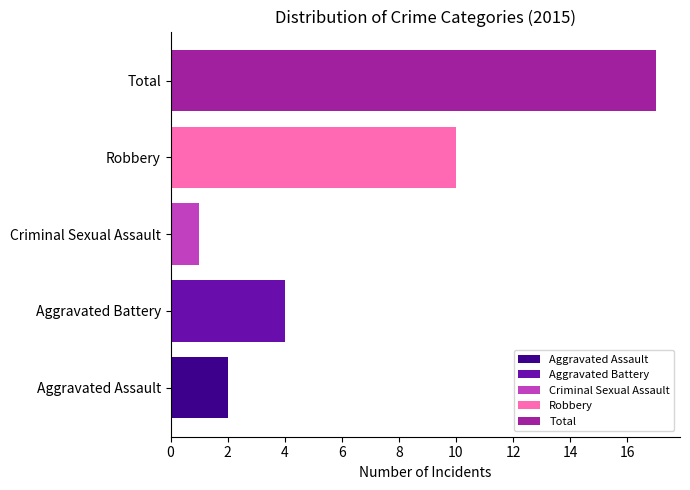

What is the maximum value shown in the chart?

17